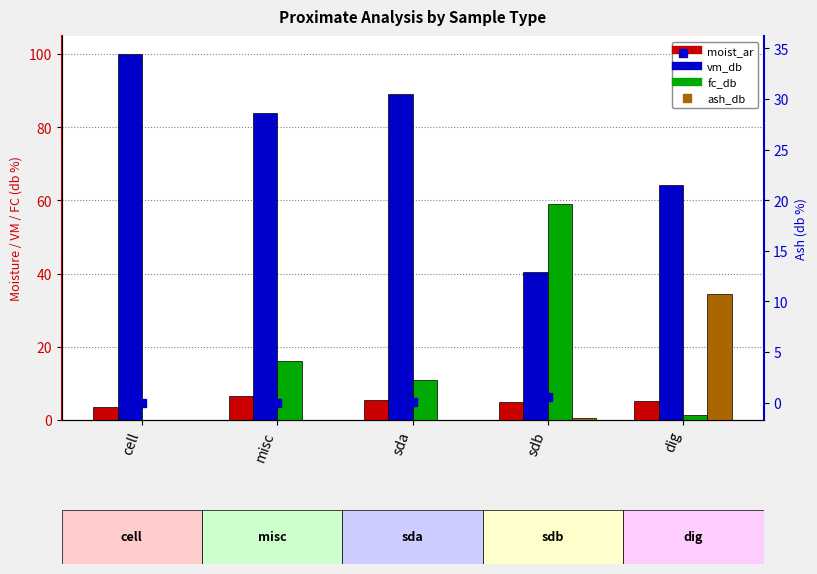

True or false: ash_db (right) has a value of 0.0 at cell.

False